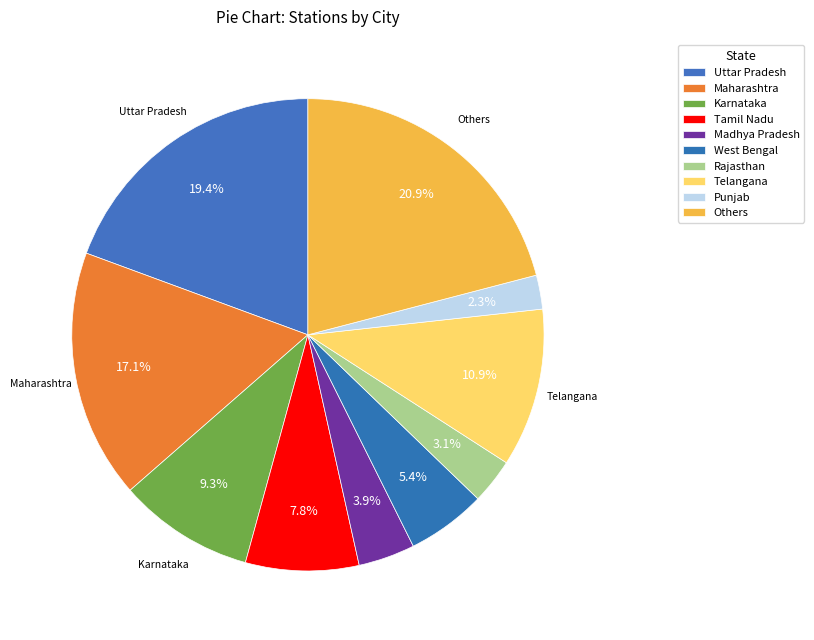

Count the number of slices in the pie.

10